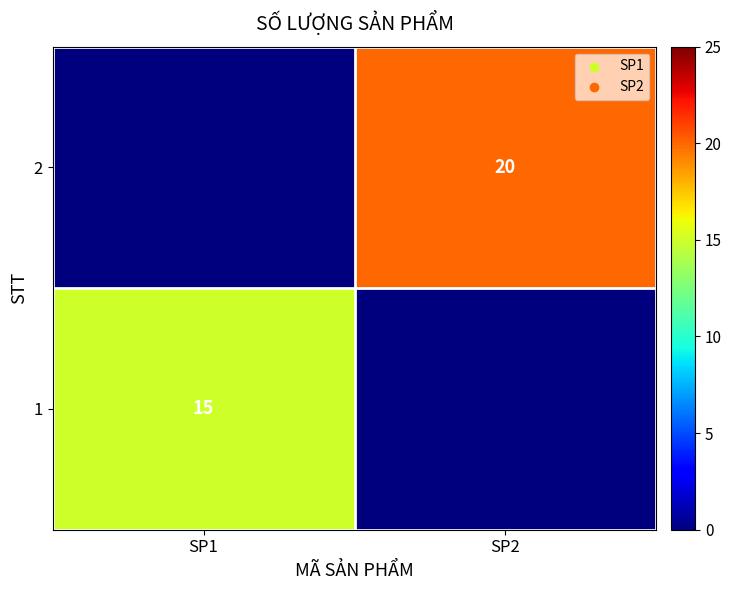

True or false: 1 has a value of 10 at SP1.

False